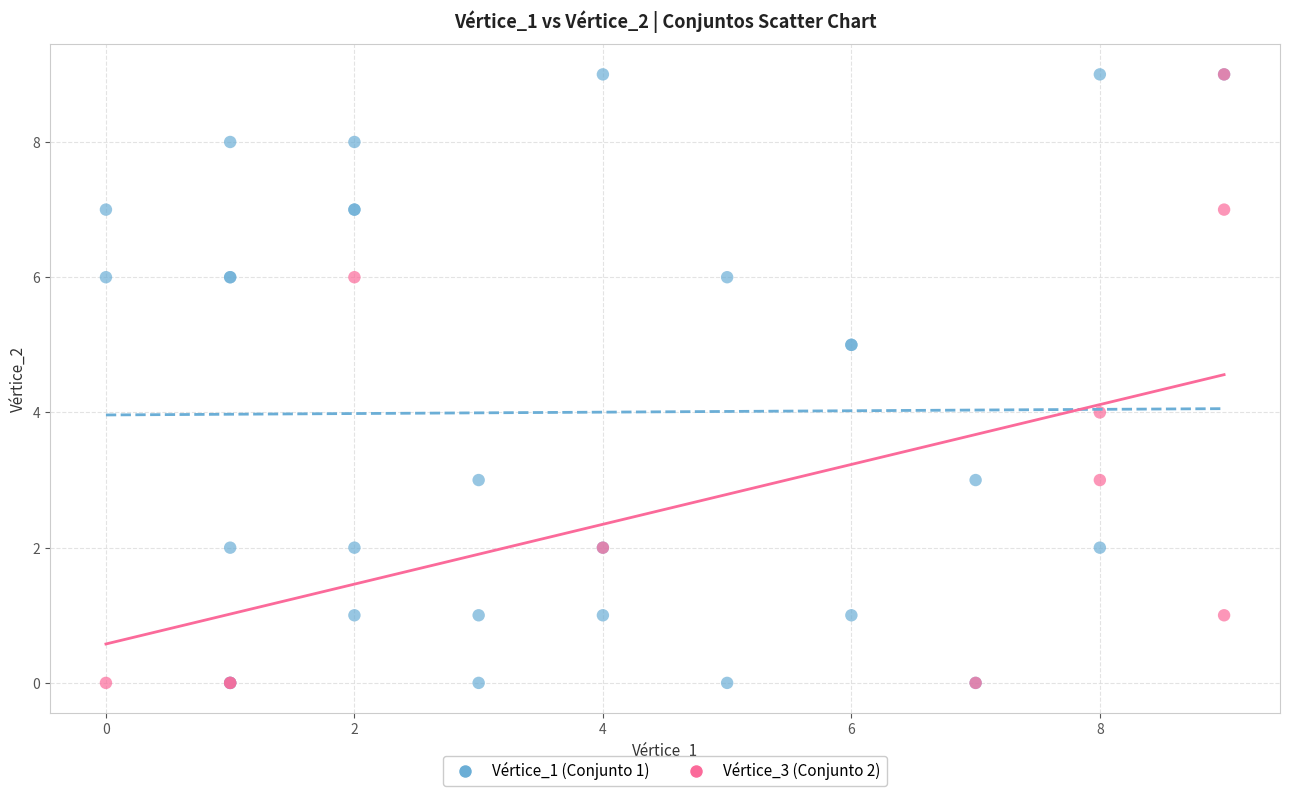

Which series has the largest Y range (max minus min)?

Vértice_1 (Conjunto 1)